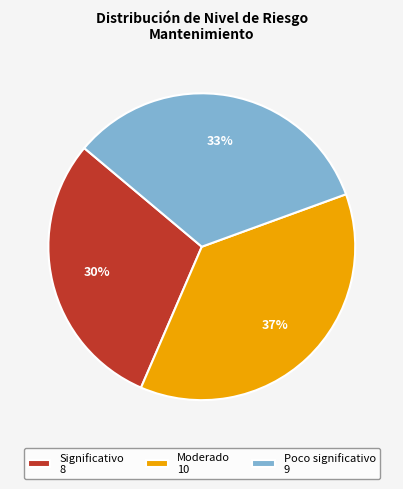

Is there any slice that represents more than half of the pie?

No